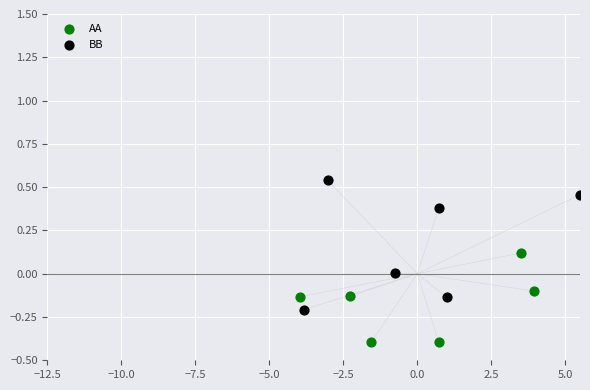

Which series has the widest spread of Y values?

BB